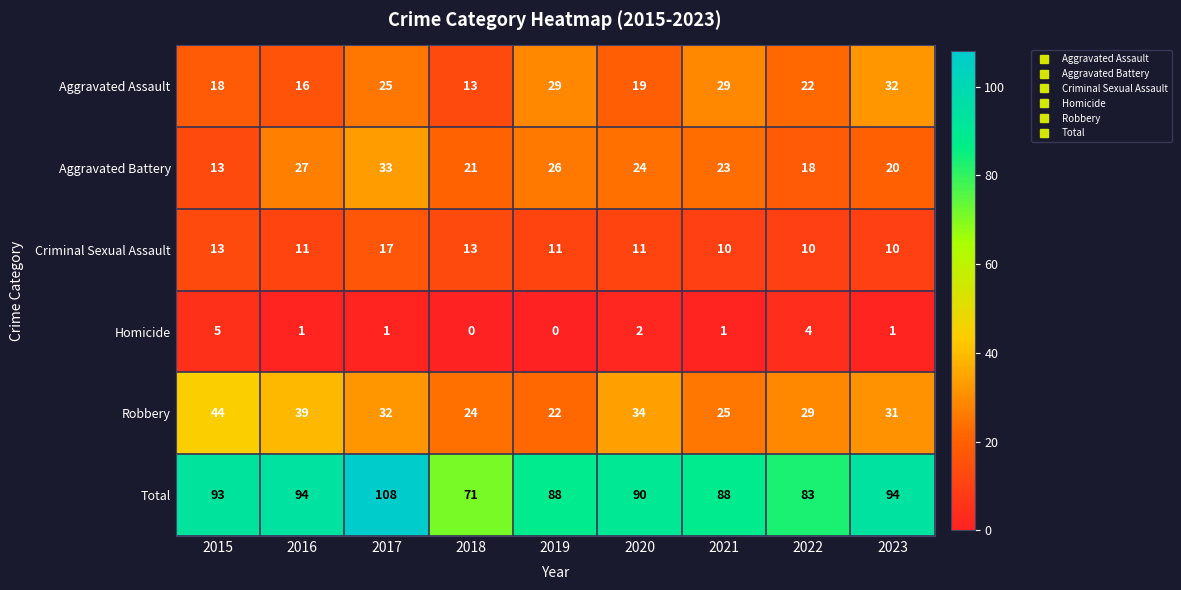

At 2021, list the series in order from smallest to largest.

Homicide, Criminal Sexual Assault, Aggravated Battery, Robbery, Aggravated Assault, Total